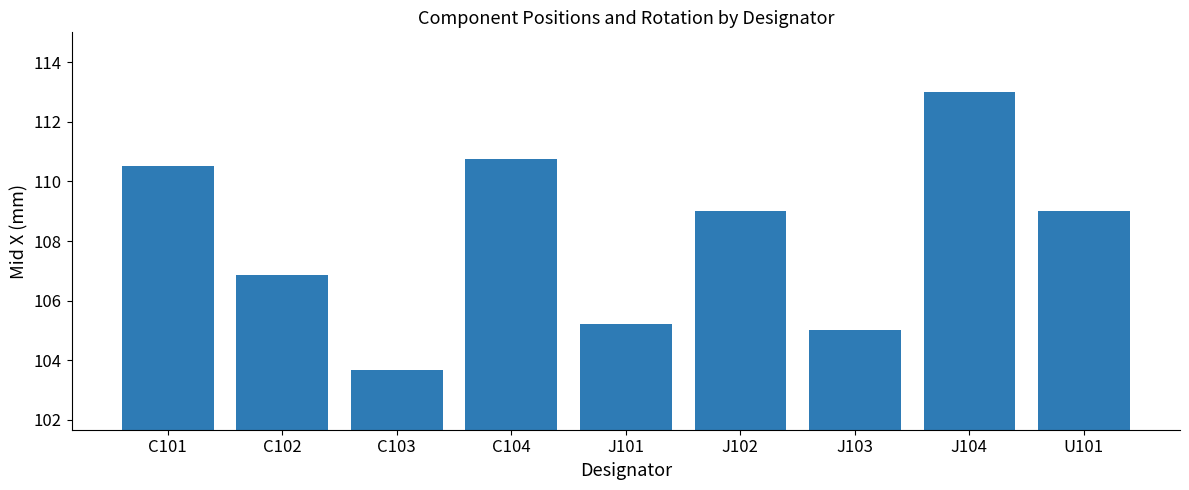

What is the minimum value shown in the chart?

103.7